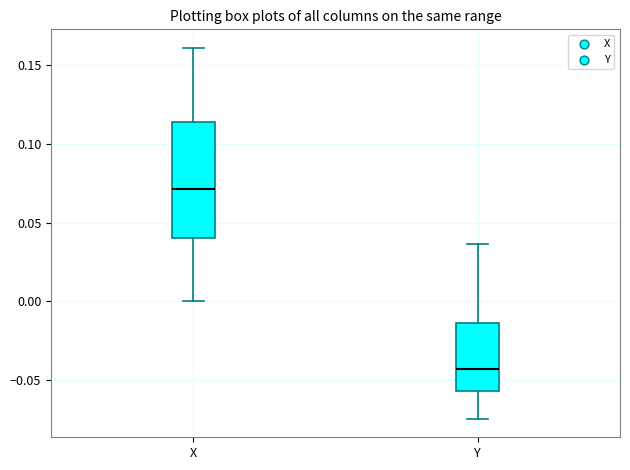

Reading left to right, transcribe this box plot: for each box, give where its median line is, the range the box spans, and where its two whiskers end, as read against the y-axis. The values are not printed on the chart, so give them approximately, as read against the axis.

X: median 0.070, box 0.040 to 0.115, whiskers 0.000 to 0.160
Y: median -0.045, box -0.055 to -0.015, whiskers -0.075 to 0.035